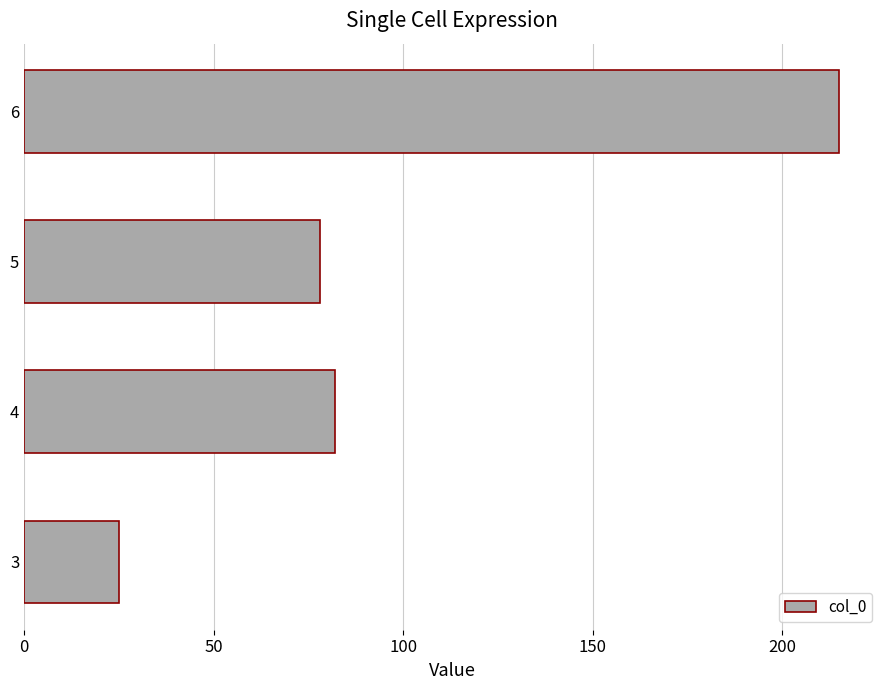

Reading top to bottom, transcribe all the data shown in this chart.

6=215	5=78	4=82	3=25